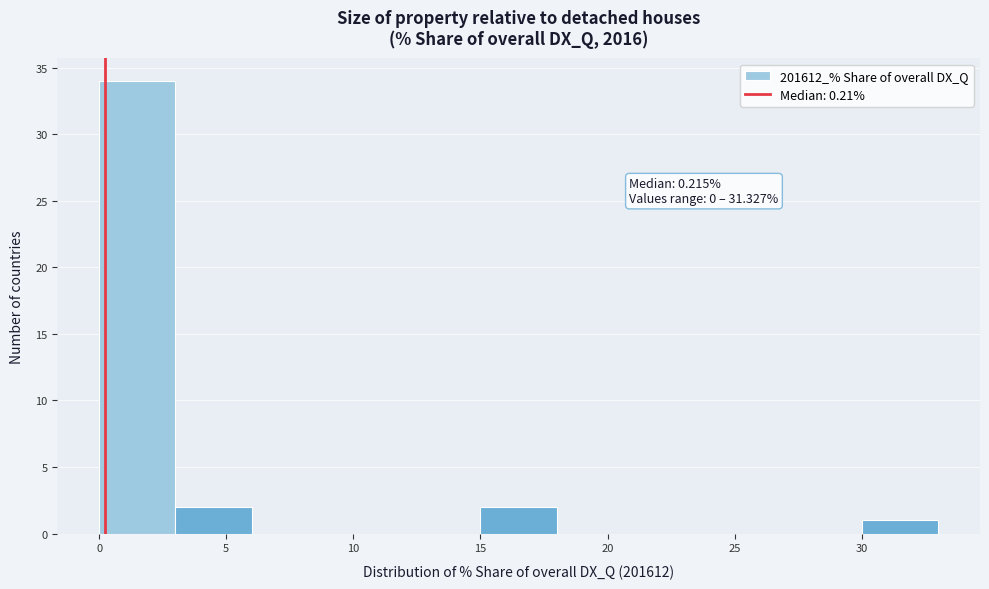

Which range on the x-axis has the tallest bar?

0 to 3